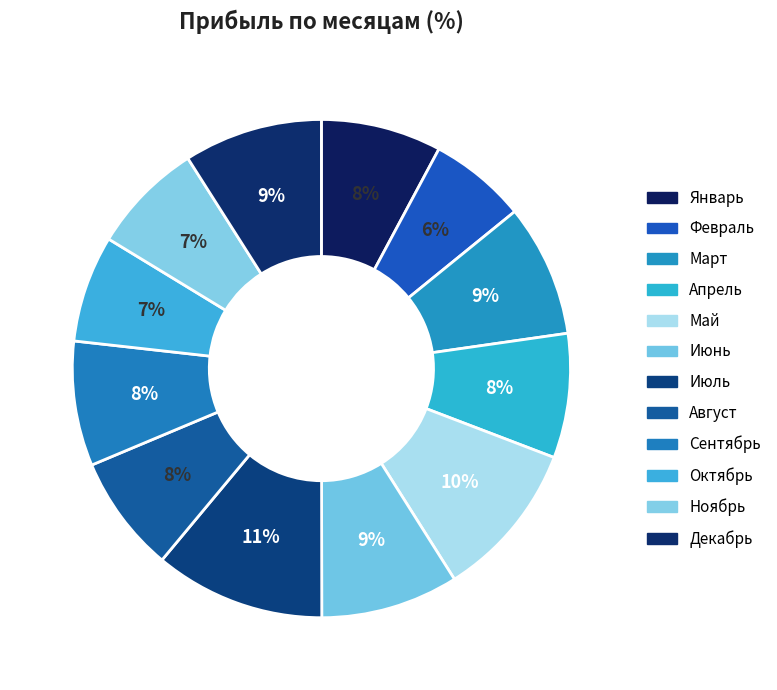

Does Февраль account for over 50% of the chart?

No